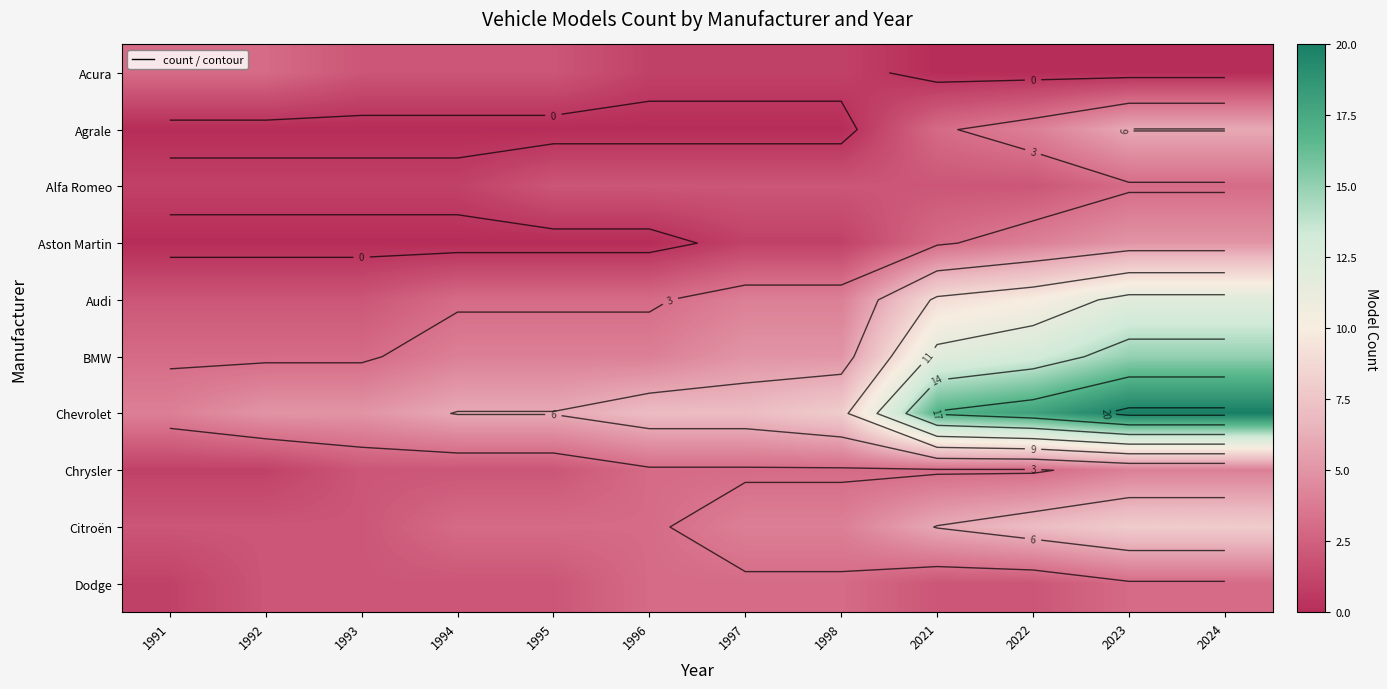

True or false: Acura has a value of 0 at 2022.

True